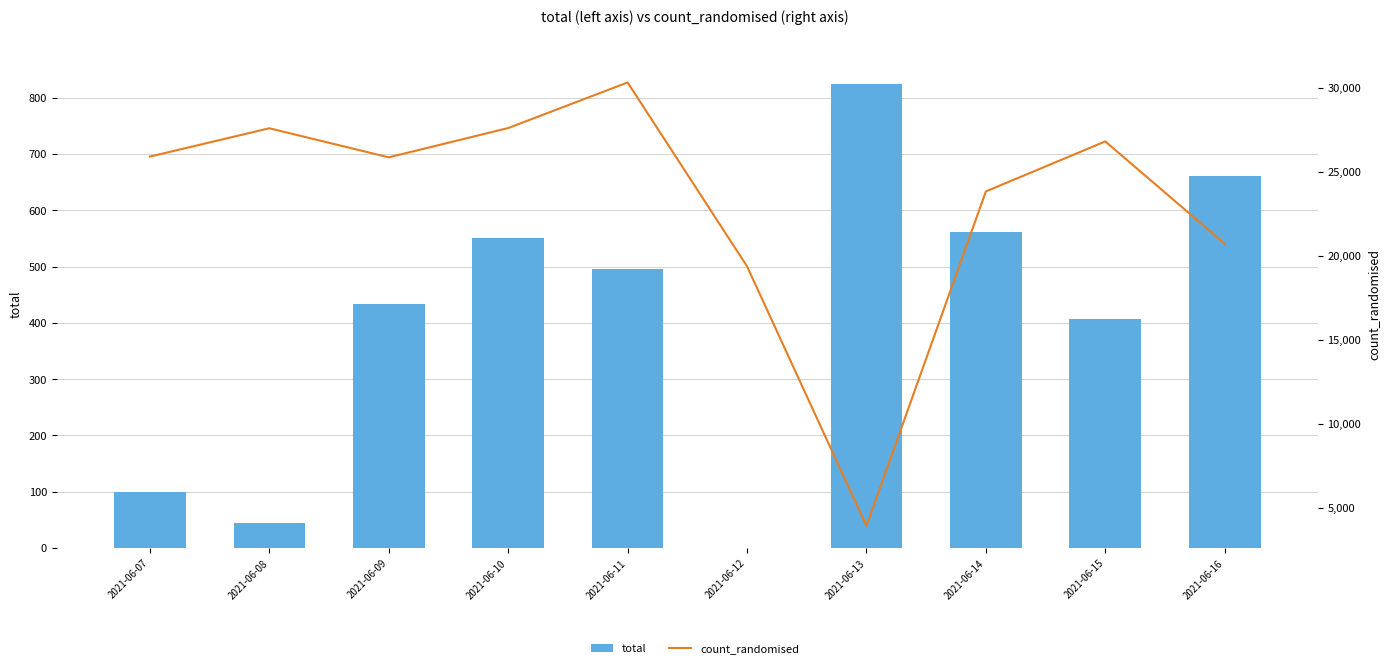

At which label is count_randomised closest to 17113?

2021-06-12